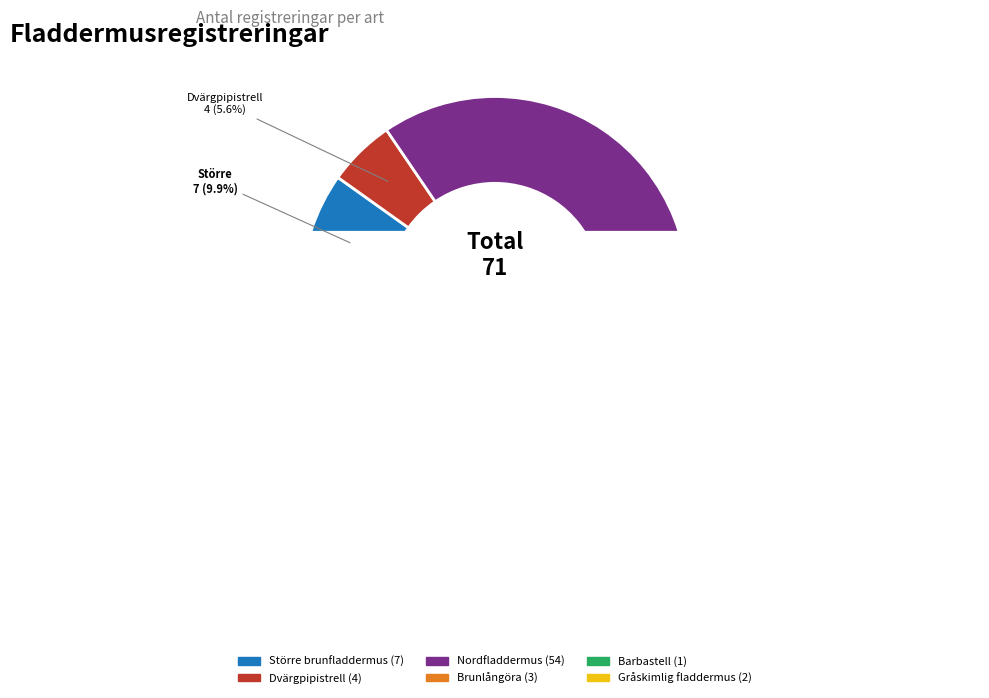

Between Barbastell and Brunlångöra, which is larger?

Brunlångöra